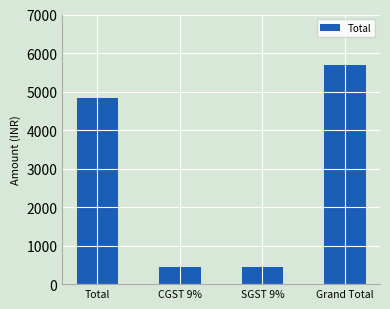

What is the average value?

2850.3